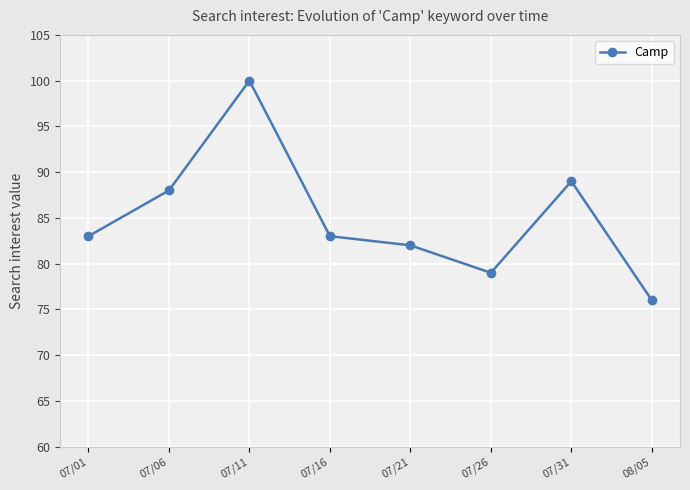

What is the sum of the values at 07/26 and 07/21?

161